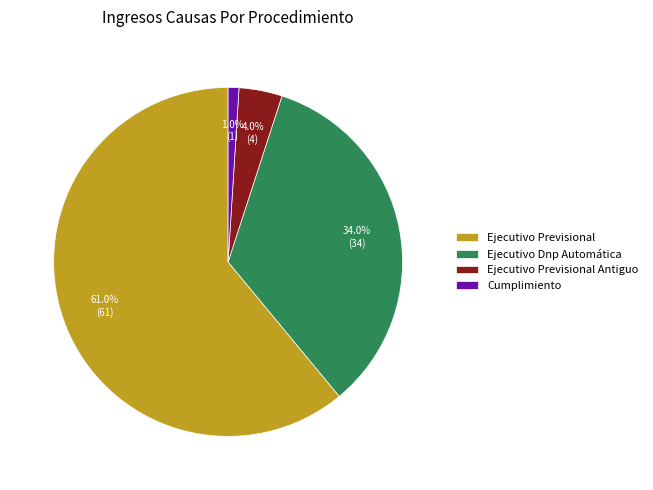

To the nearest percent, what is the combined percentage of Ejecutivo Previsional Antiguo and Cumplimiento?

5%